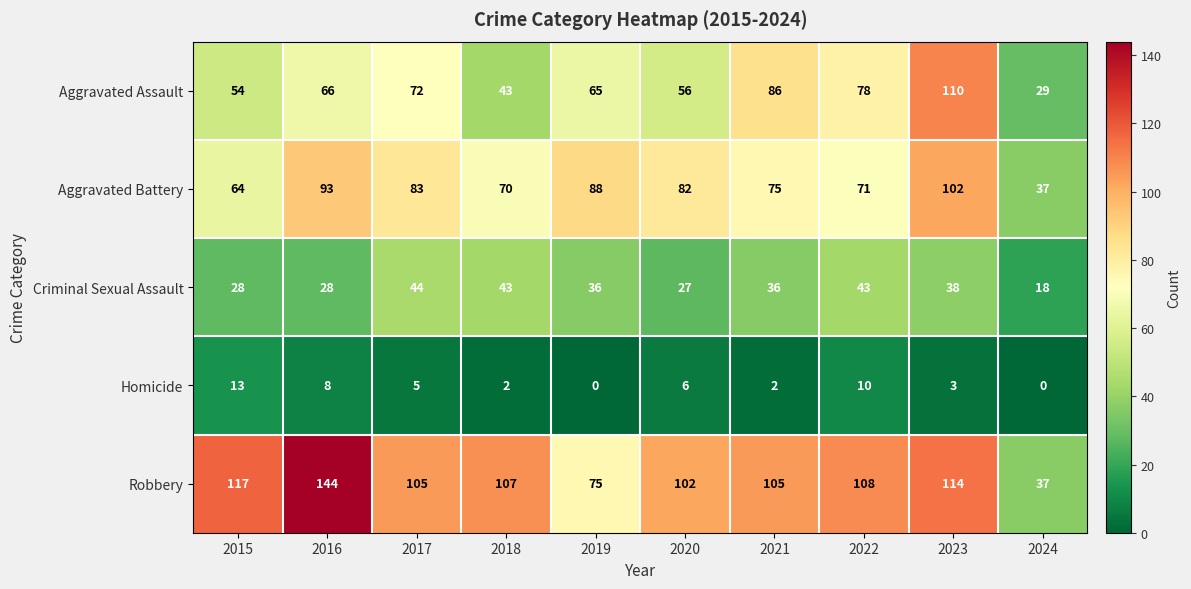

What is the greatest value displayed?

144